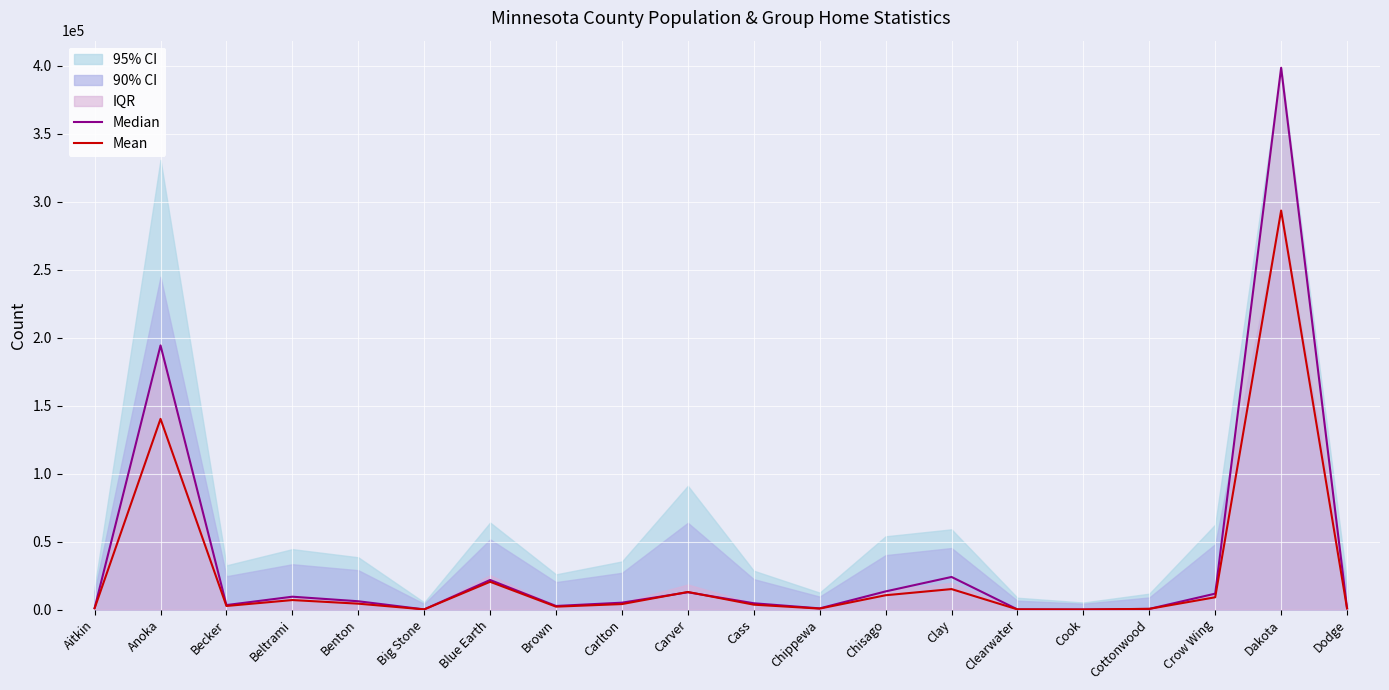

How many lines are shown in the chart?

2